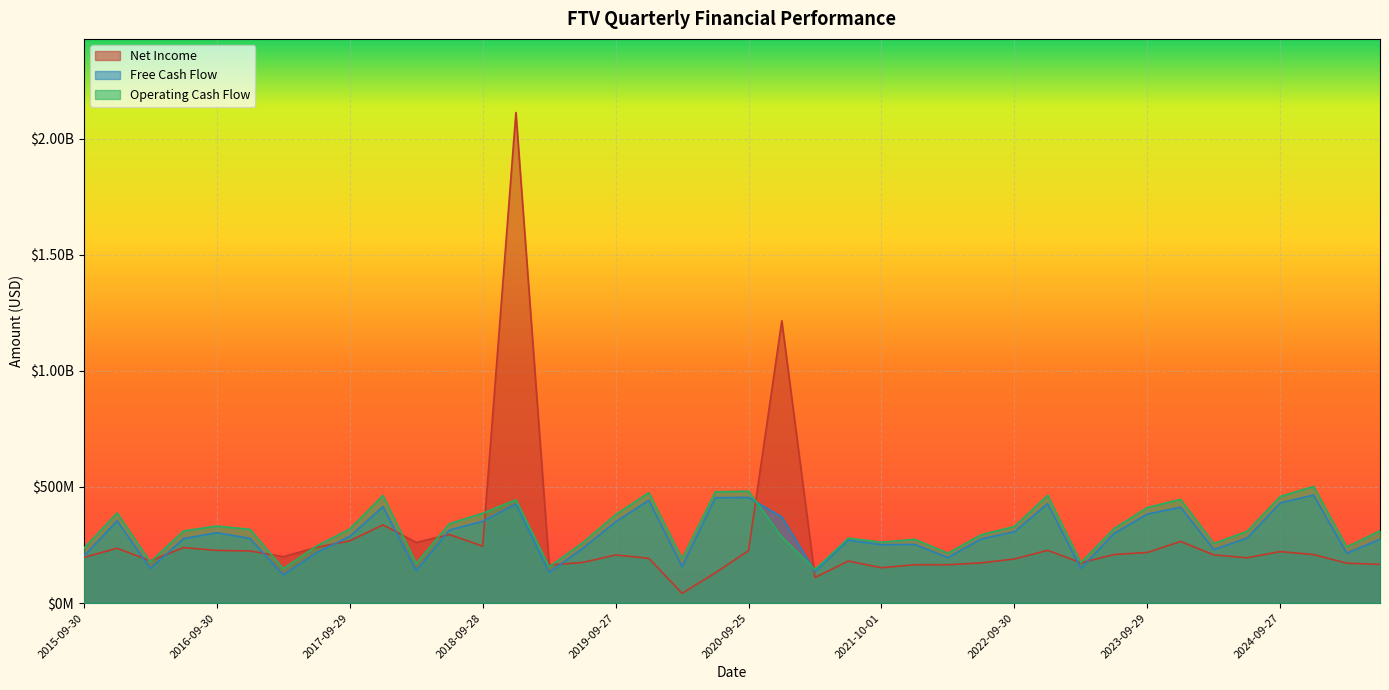

Rank the categories by Free Cash Flow value from lowest to highest.

2017-03-31, 2019-03-29, 2021-04-02, 2018-03-30, 2016-04-01, 2023-03-31, 2020-03-27, 2022-04-01, 2015-09-30, 2025-03-28, 2017-06-30, 2024-03-29, 2019-06-28, 2021-10-01, 2021-12-31, 2021-07-02, 2025-06-27, 2022-07-01, 2016-07-01, 2016-12-31, 2024-06-28, 2017-09-29, 2023-06-30, 2016-09-30, 2022-09-30, 2018-06-29, 2019-09-27, 2018-09-28, 2015-12-31, 2020-12-31, 2023-09-29, 2023-12-31, 2017-12-31, 2018-12-31, 2022-12-31, 2024-09-27, 2019-12-31, 2020-06-26, 2020-09-25, 2024-12-31